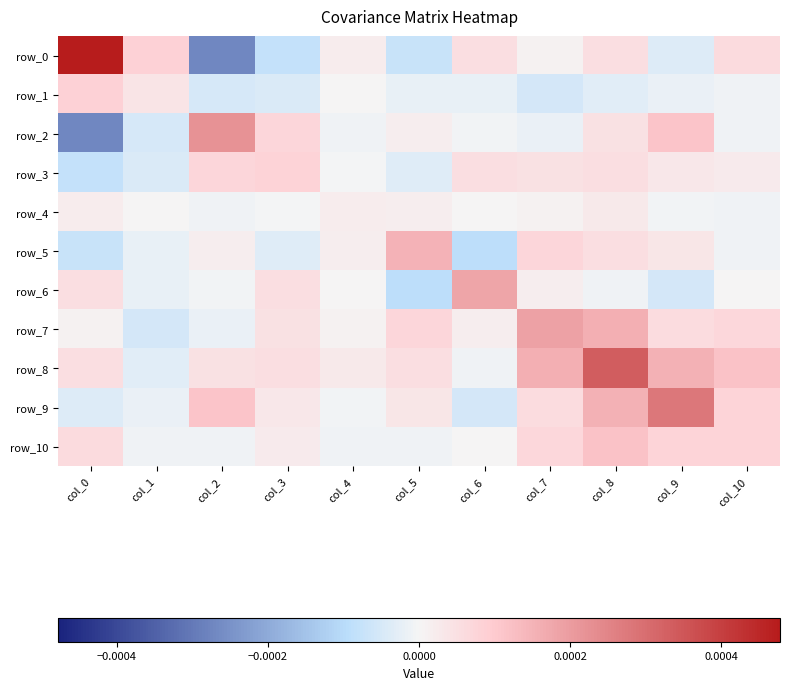

Between col_2 and col_8, which series saw the biggest shift?

row_0